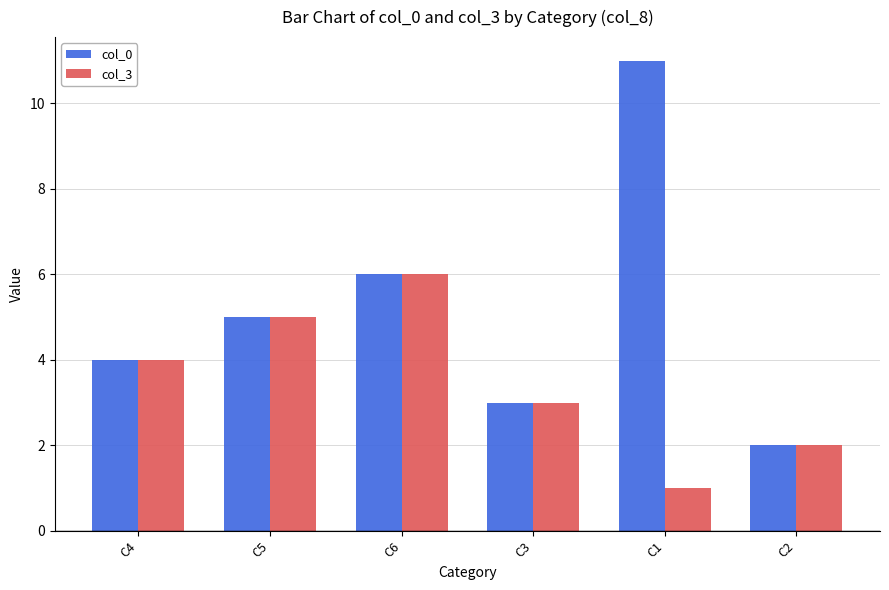

Which series has the largest total across all categories?

col_0